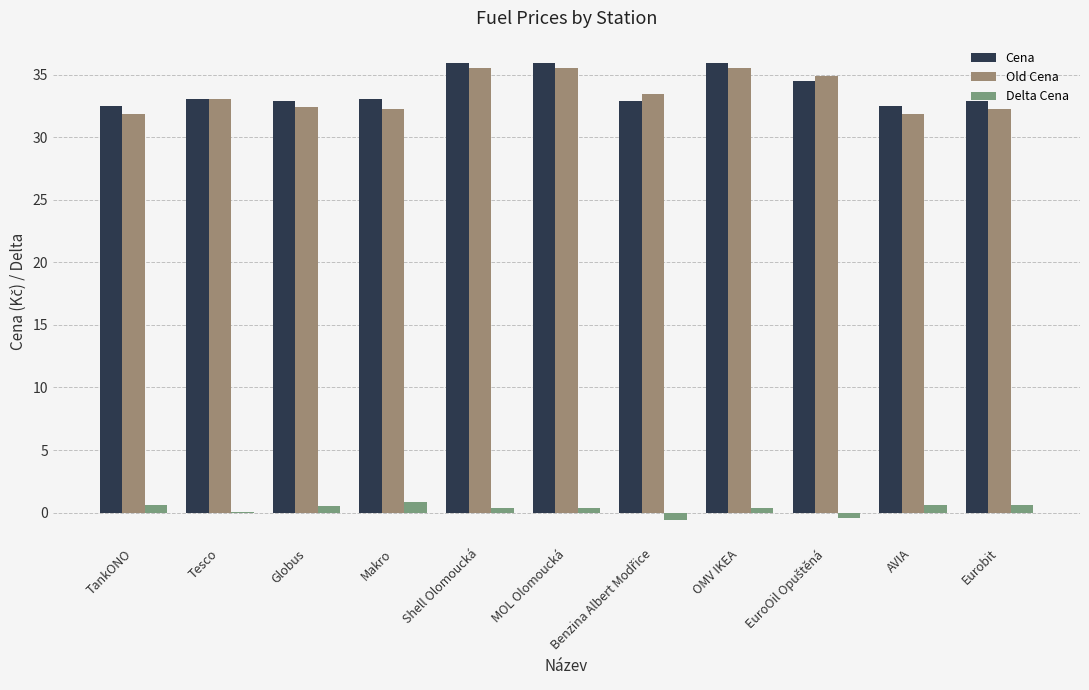

What is the highest value of the Delta Cena series?

0.8